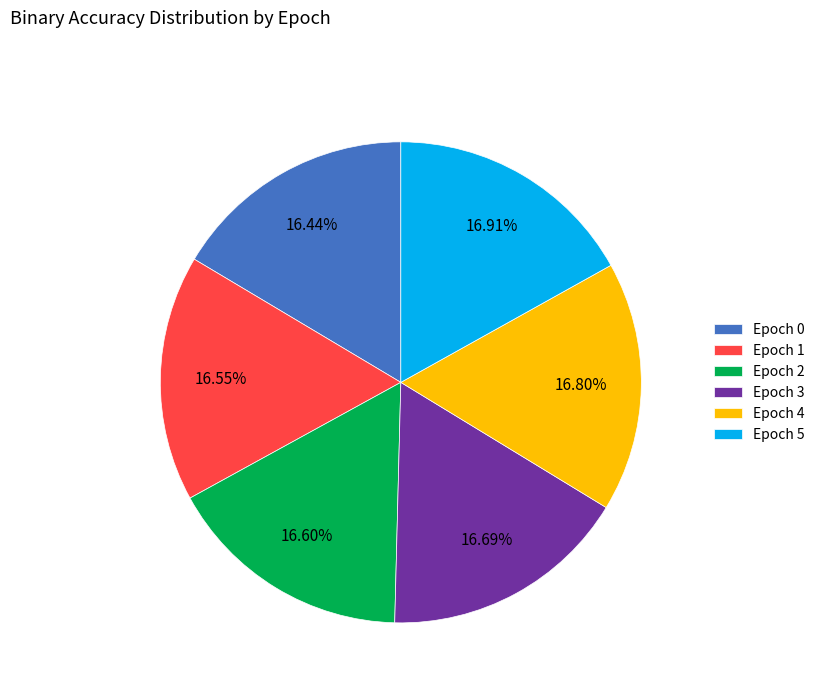

What percentage is the Epoch 0 slice, to the nearest percent?

16%